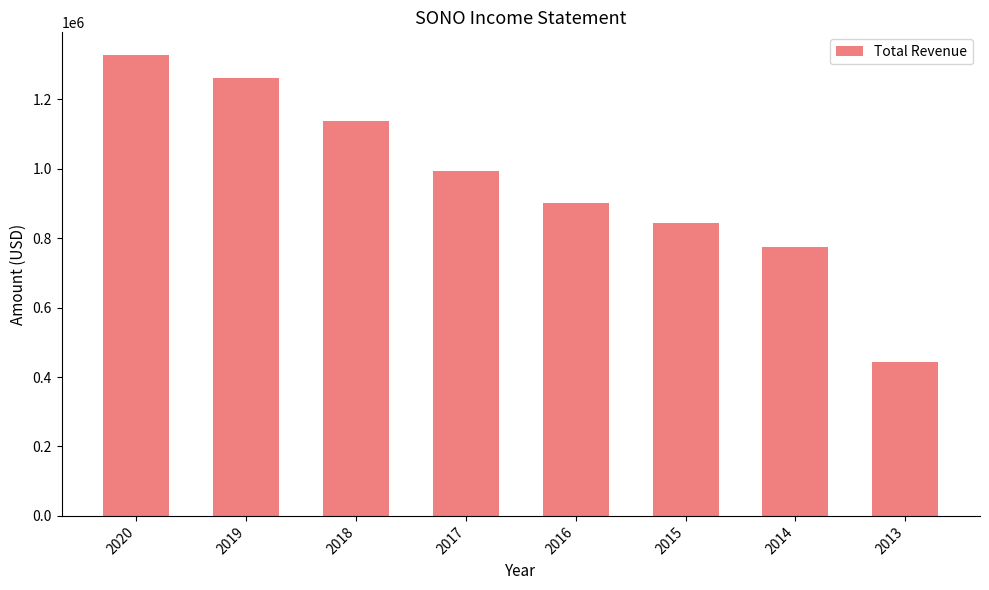

Reading left to right, what are all the values shown in this chart?

2020=1326300	2019=1260800	2018=1137000	2017=992500	2016=901300	2015=843500	2014=774500	2013=441900